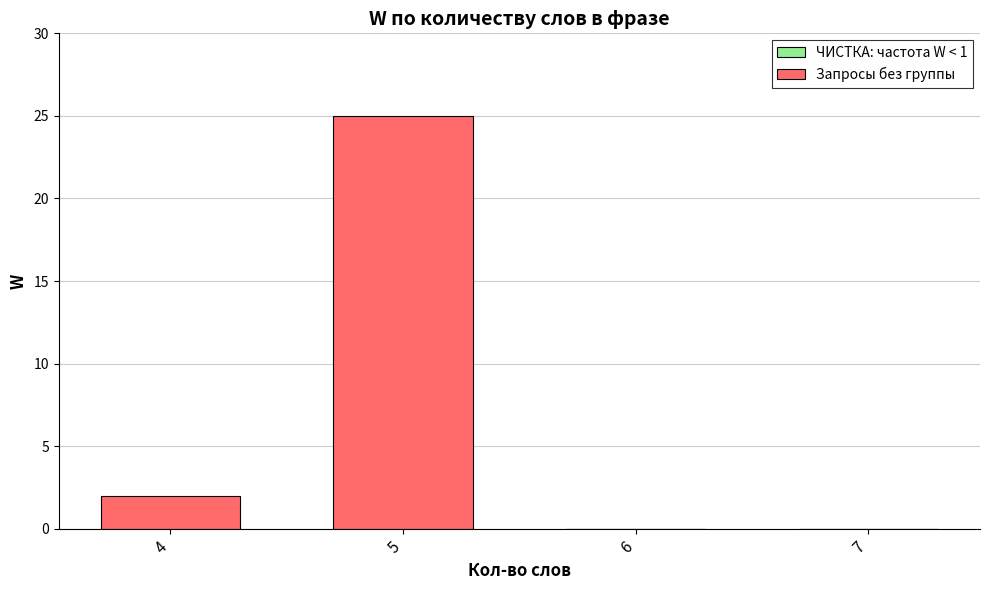

Are the bars grouped side by side (vs. stacked)?

No